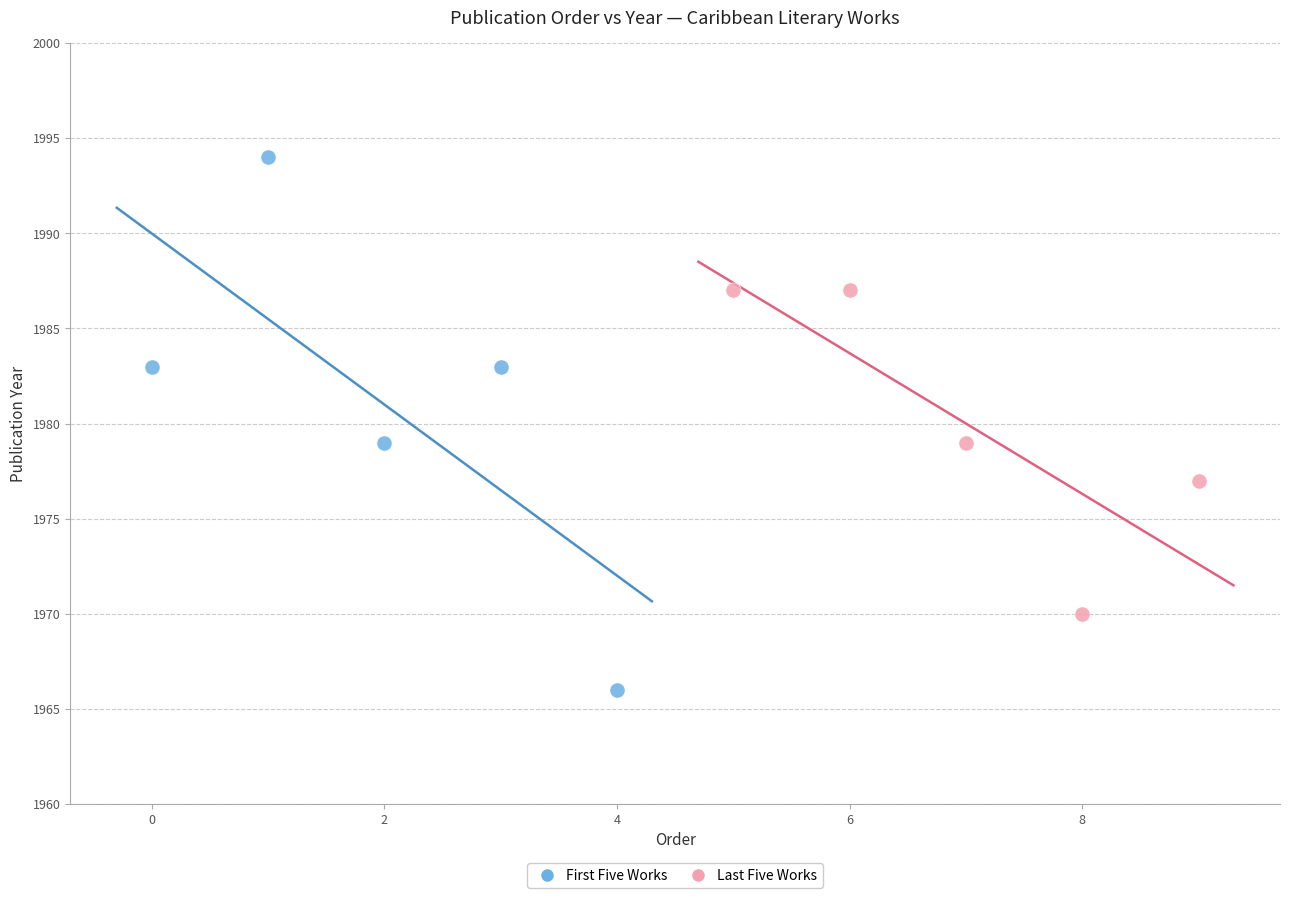

Which series has the largest Y range (max minus min)?

First Five Works